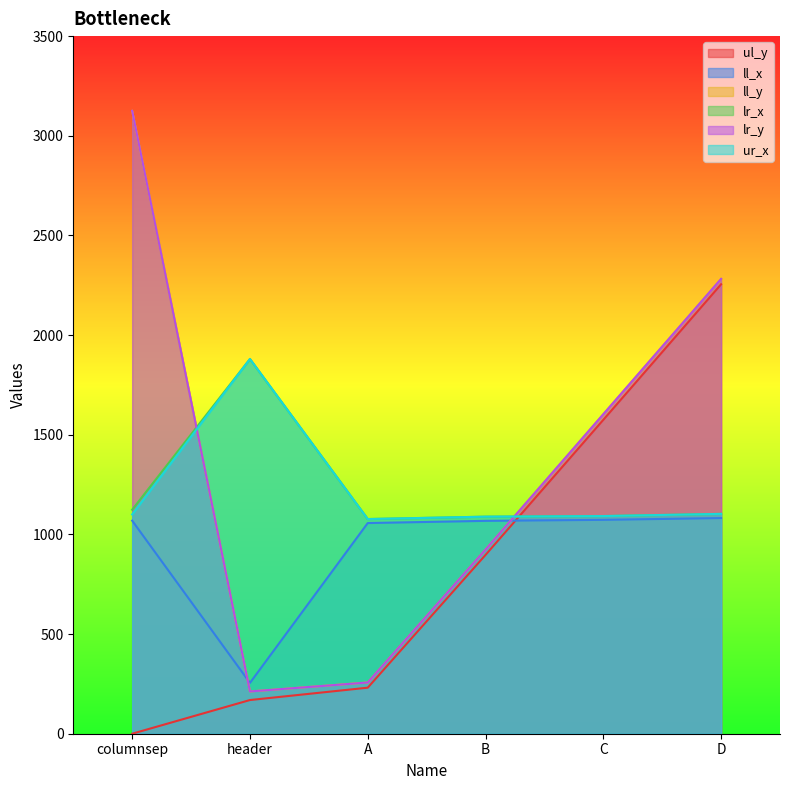

Is the value of ur_x at columnsep greater than the value of ul_y at C?

No